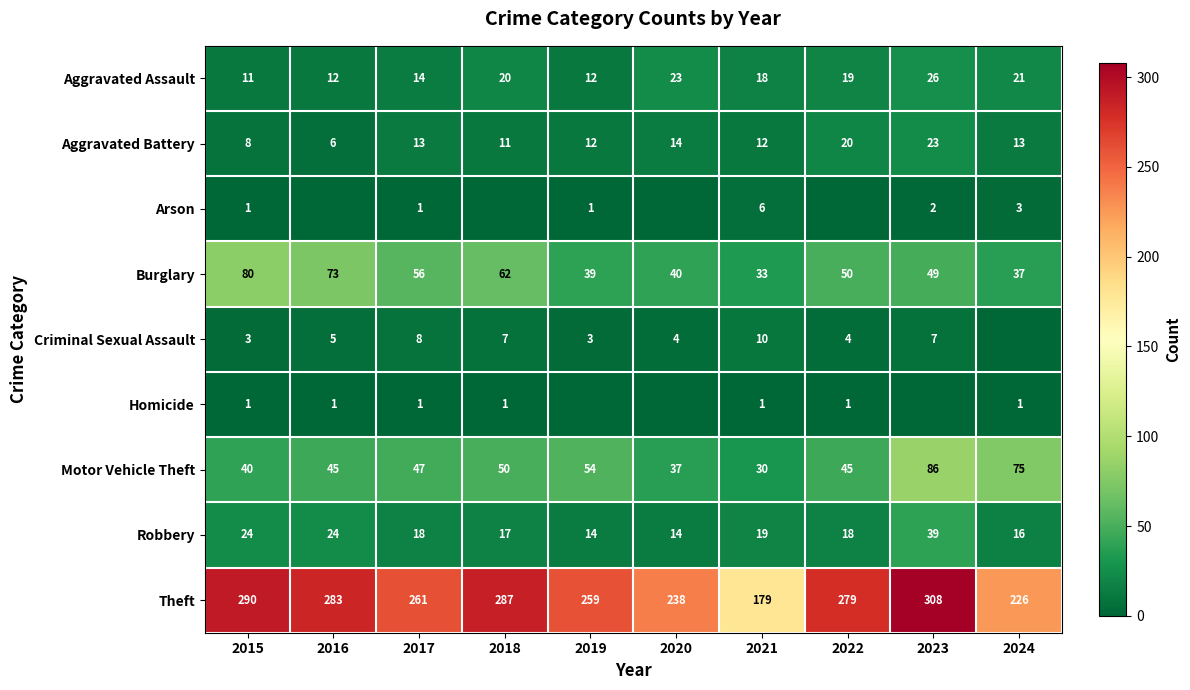

Between 2015 and 2022, which is larger?

2022